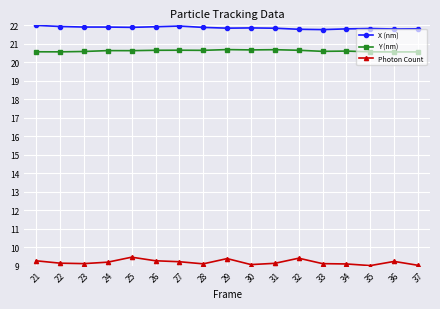

True or false: Y (nm) and X (nm) intersect in this chart.

False